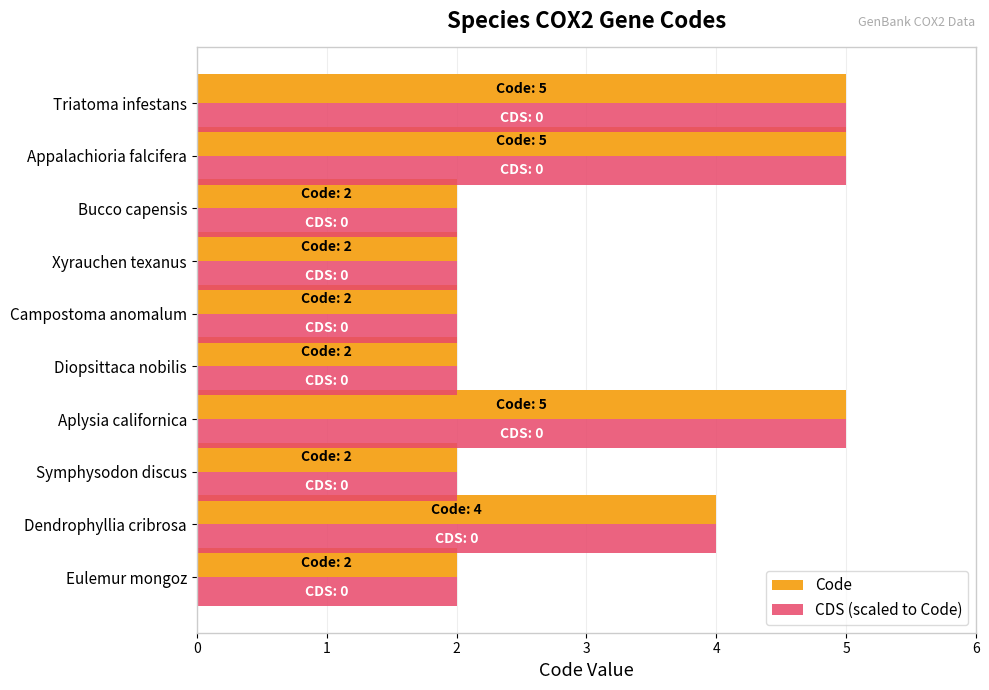

What is the highest value of the Code series?

5